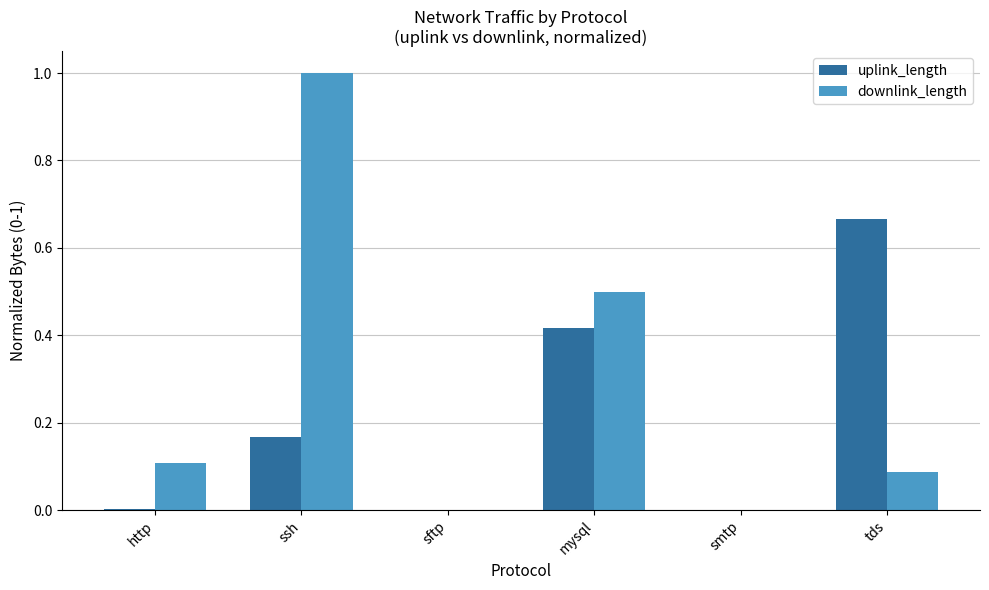

Which series changed the most between http and mysql?

uplink_length